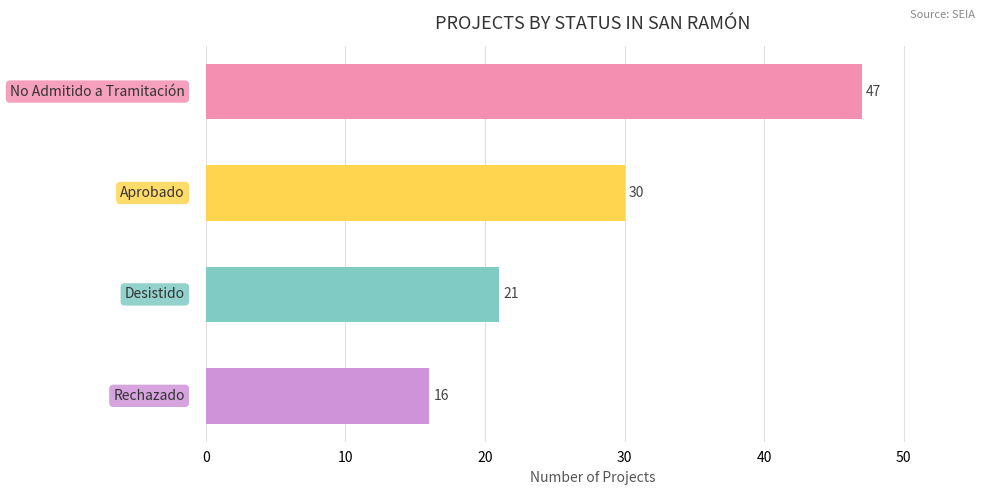

What is the maximum value shown in the chart?

47